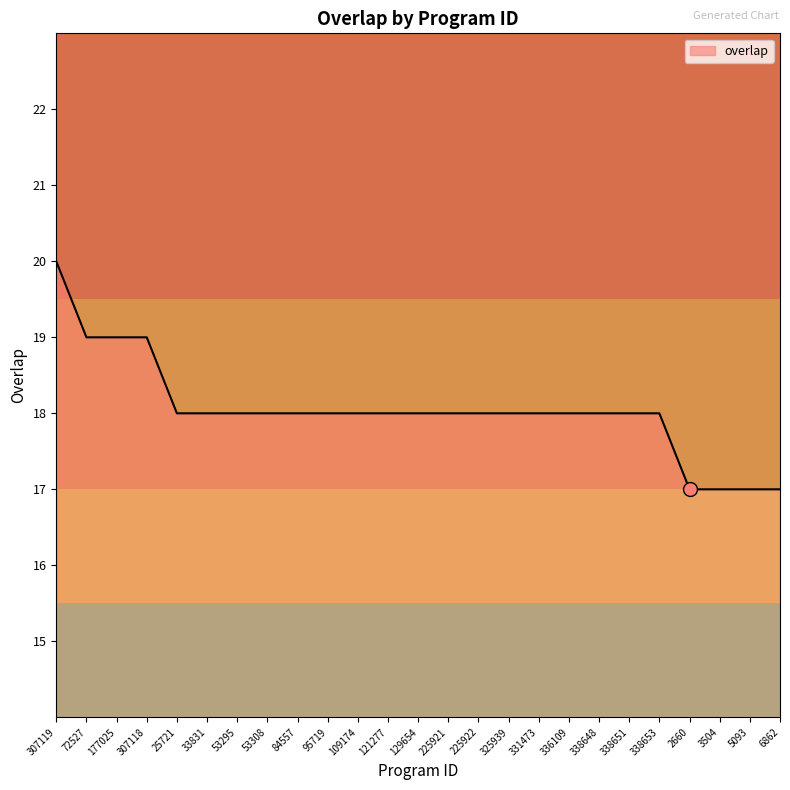

What position from the left is 121277?

12